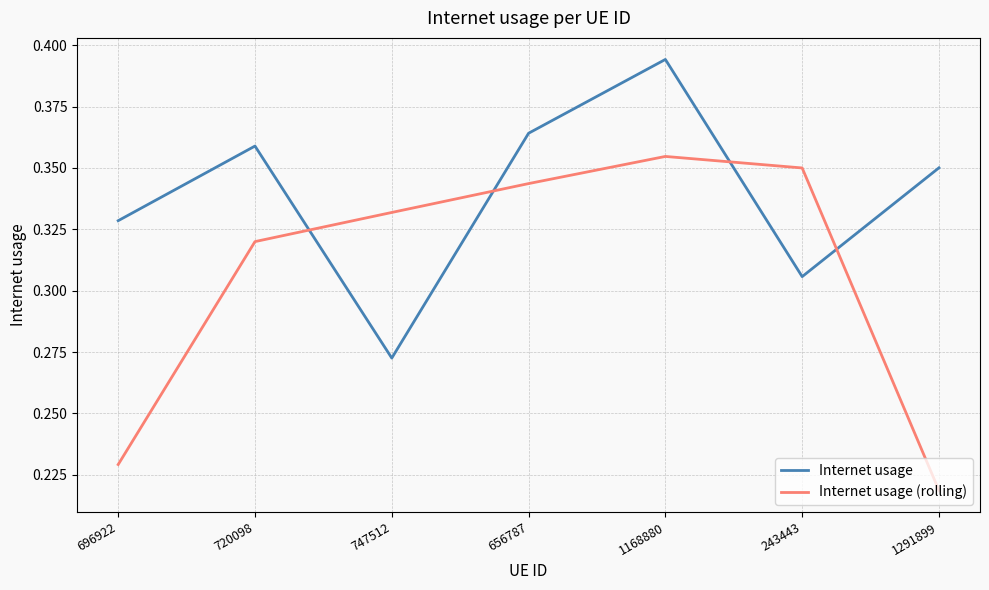

Rank the series at 747512 from highest to lowest value.

Internet usage (rolling), Internet usage